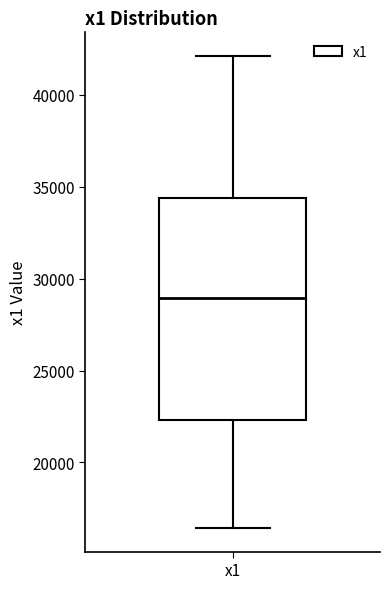

Where does the median line of the box for x1 sit on the y-axis? The values are not printed on the chart, so give them approximately, as read against the axis.

29000